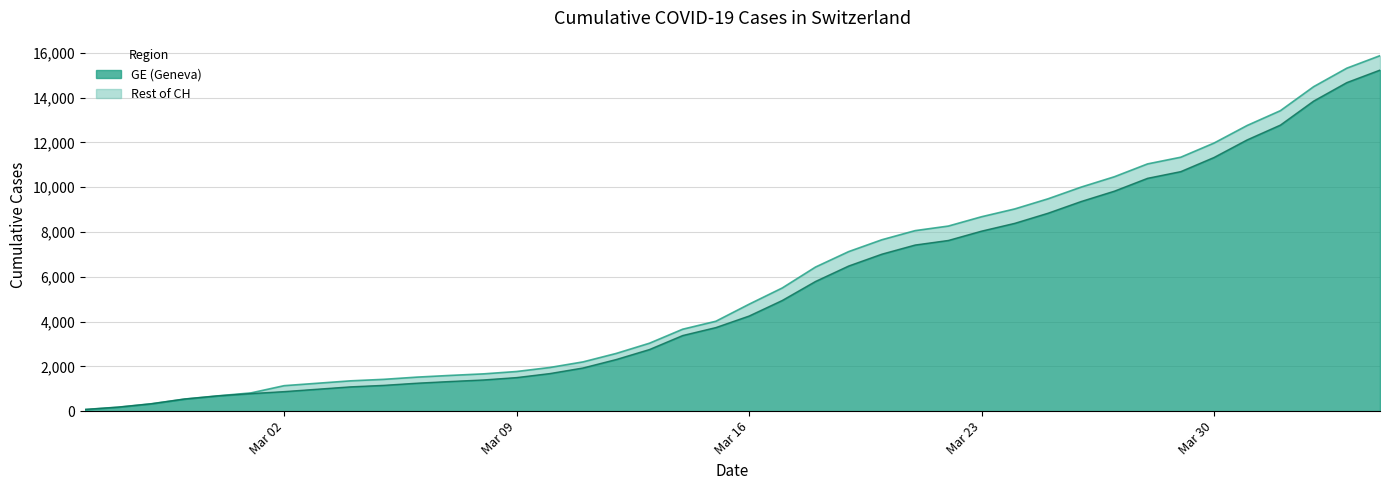

Read the CH value at 2020-02-25.

73